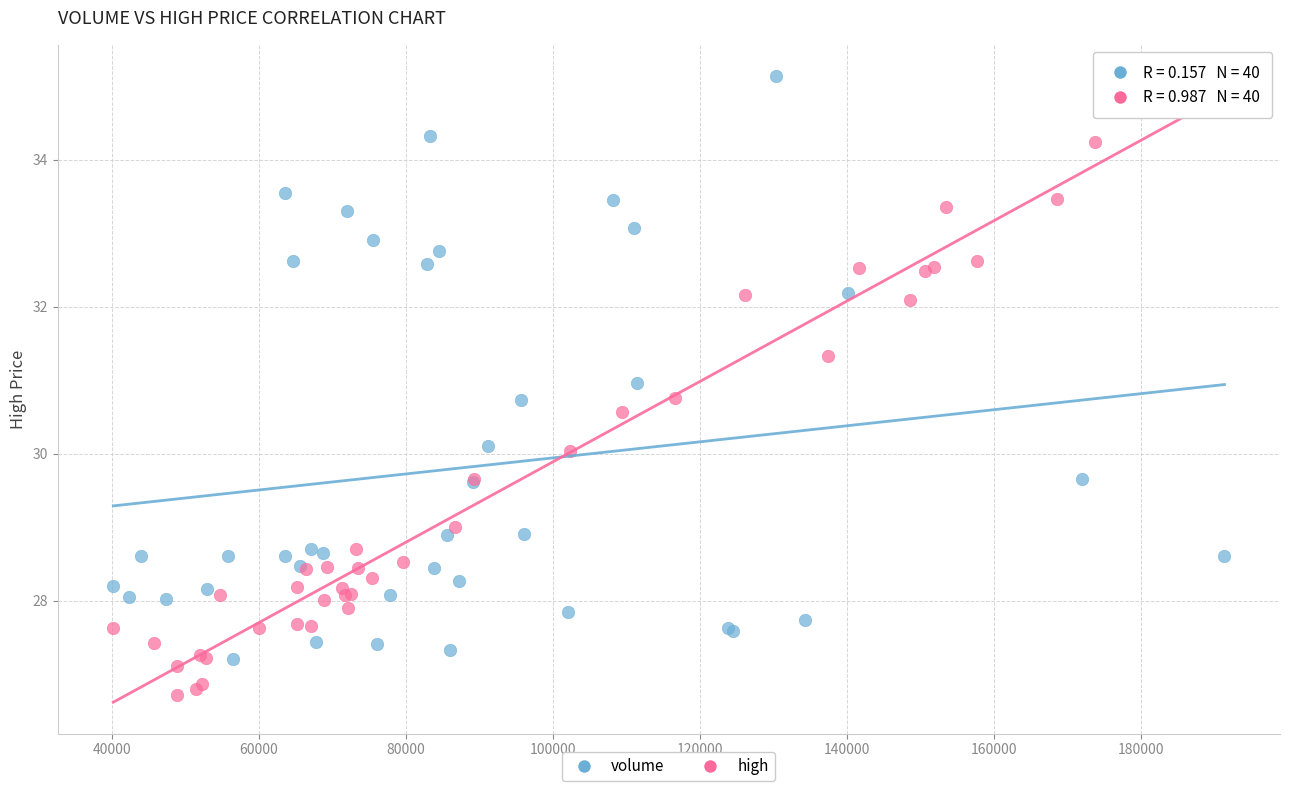

Which series reaches the minimum Y coordinate?

high